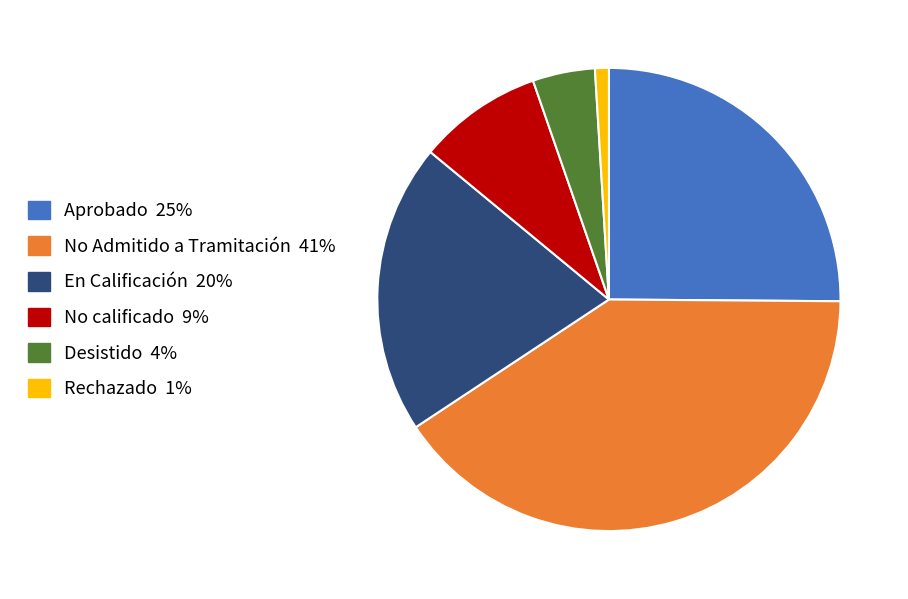

Which category has the smallest portion of the pie?

Rechazado